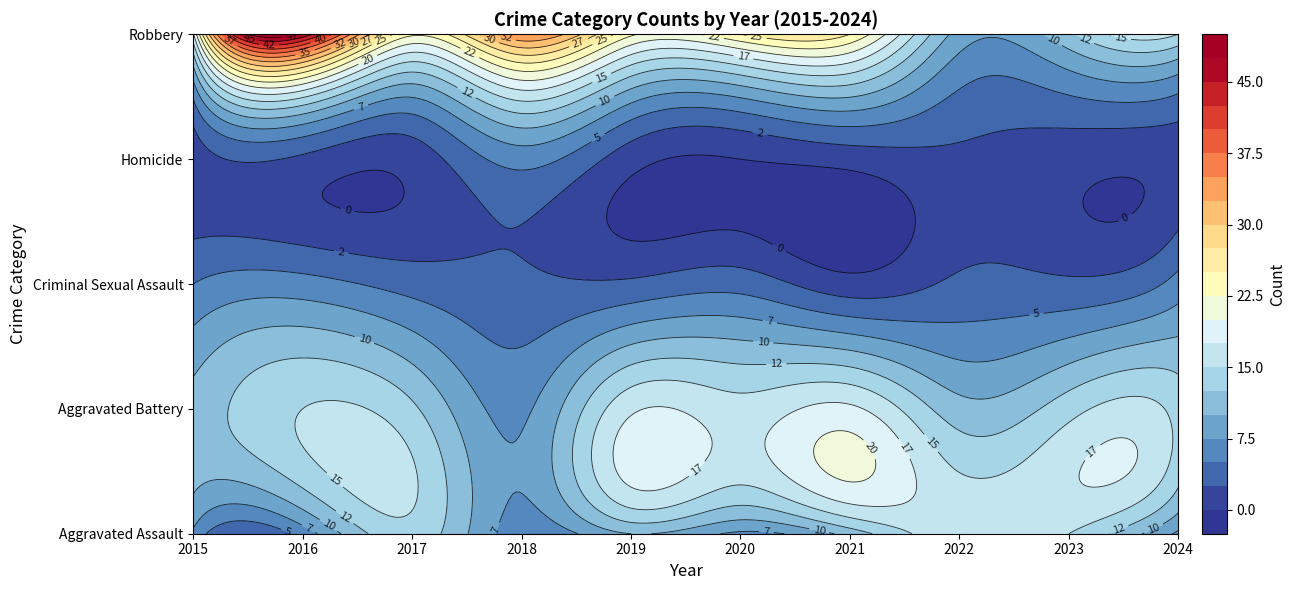

Rank the series by their maximum value, from lowest to highest.

Criminal Sexual Assault, Homicide, Aggravated Assault, Aggravated Battery, Robbery